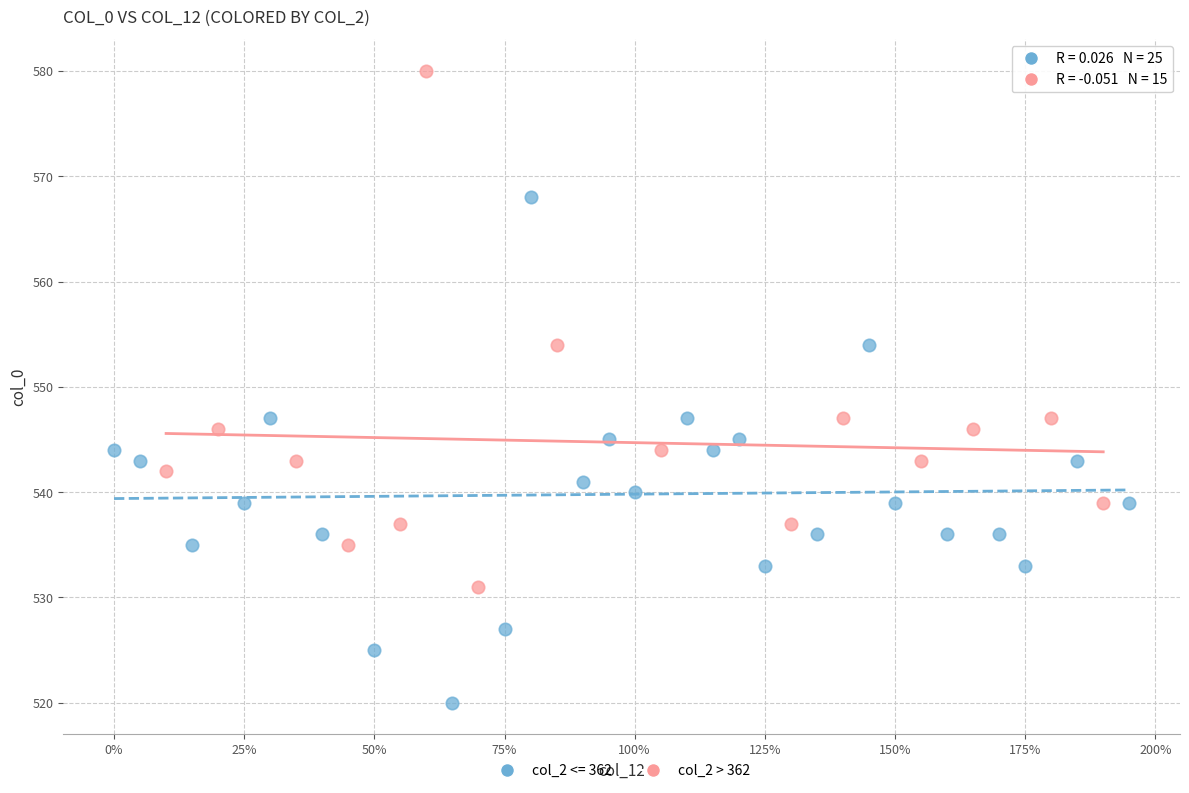

Which series contains the highest Y value?

col_2 > 362